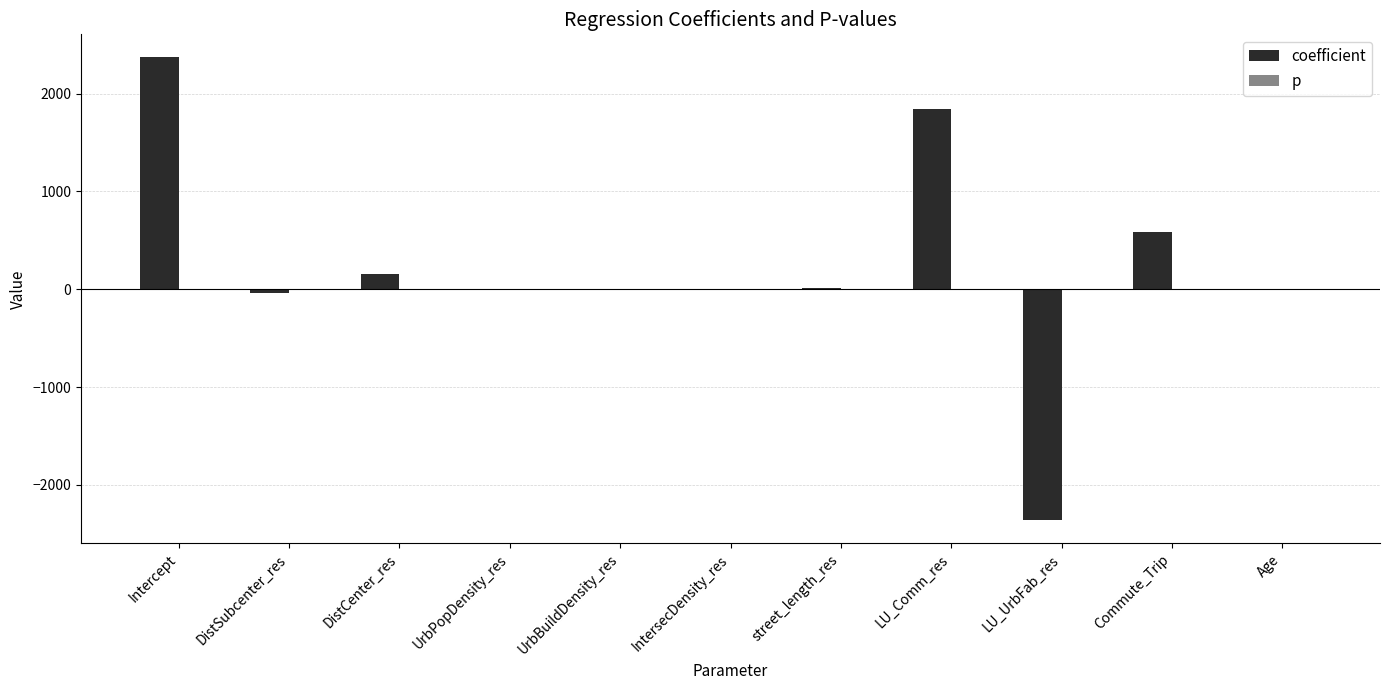

Count the number of data series in this chart.

2